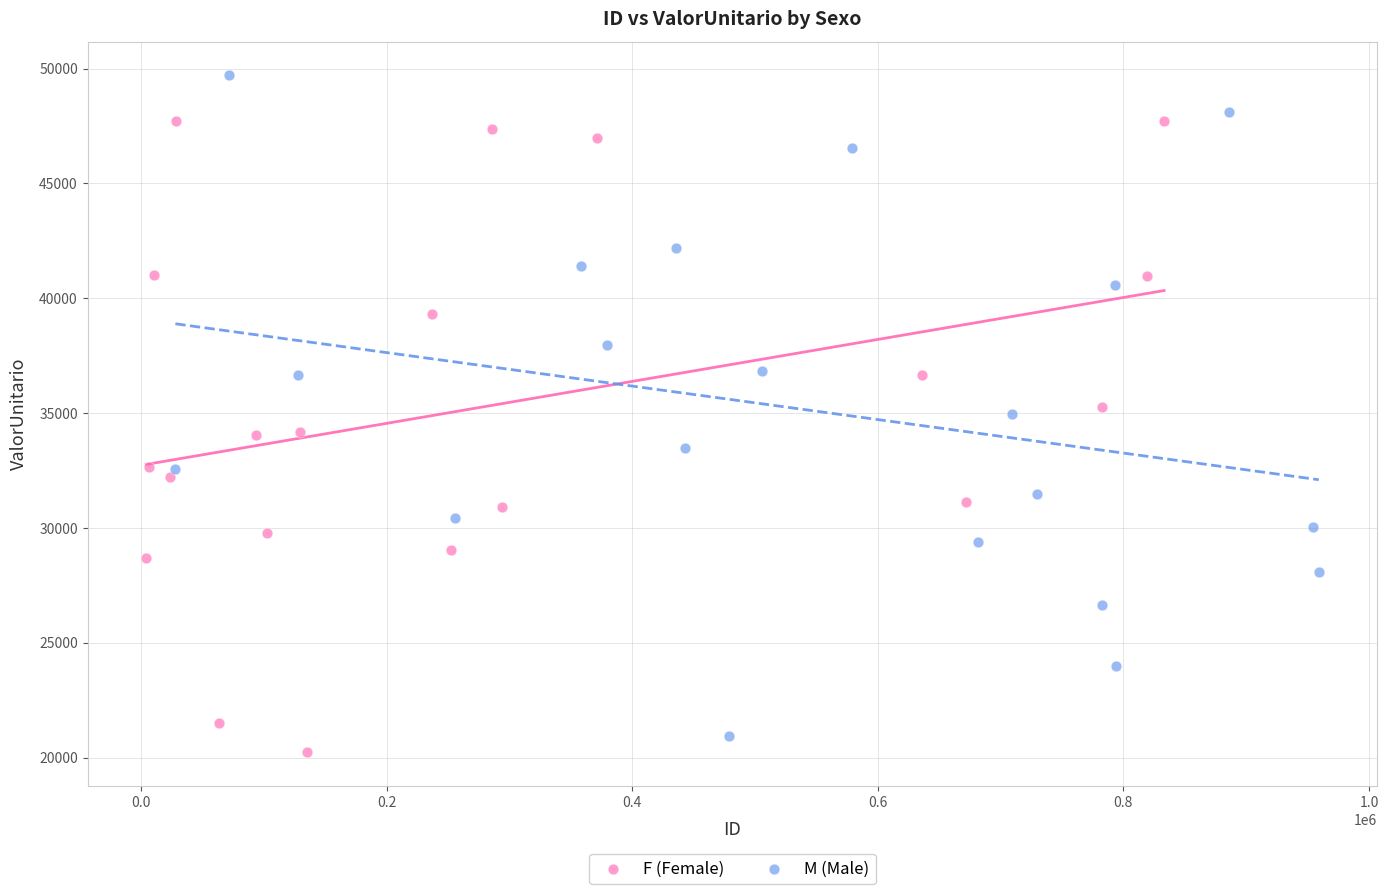

What are all the series names shown in the legend?

F (Female), M (Male)